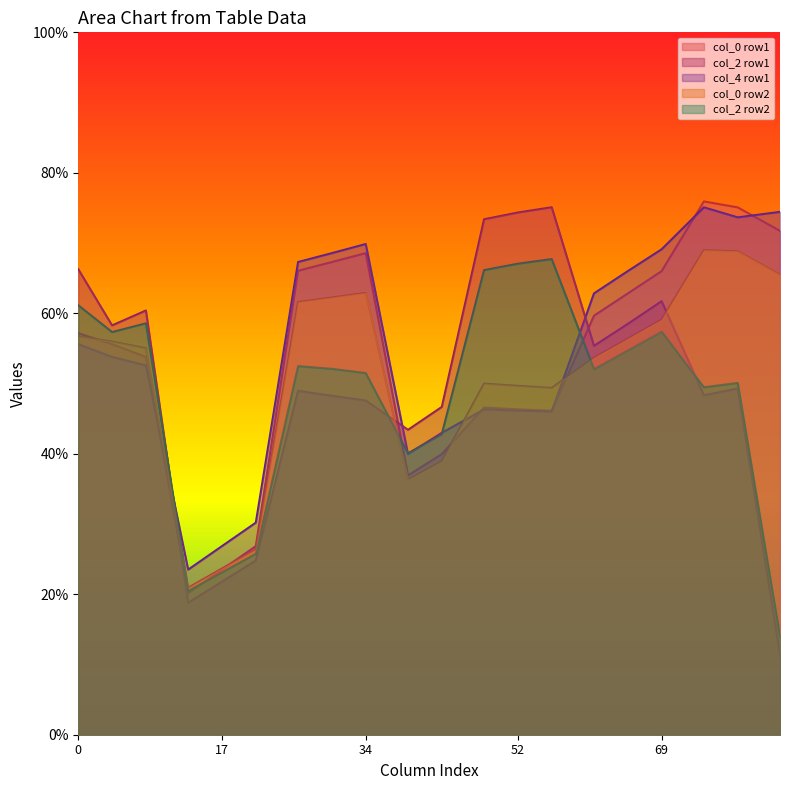

What is the greatest value displayed?

75.9